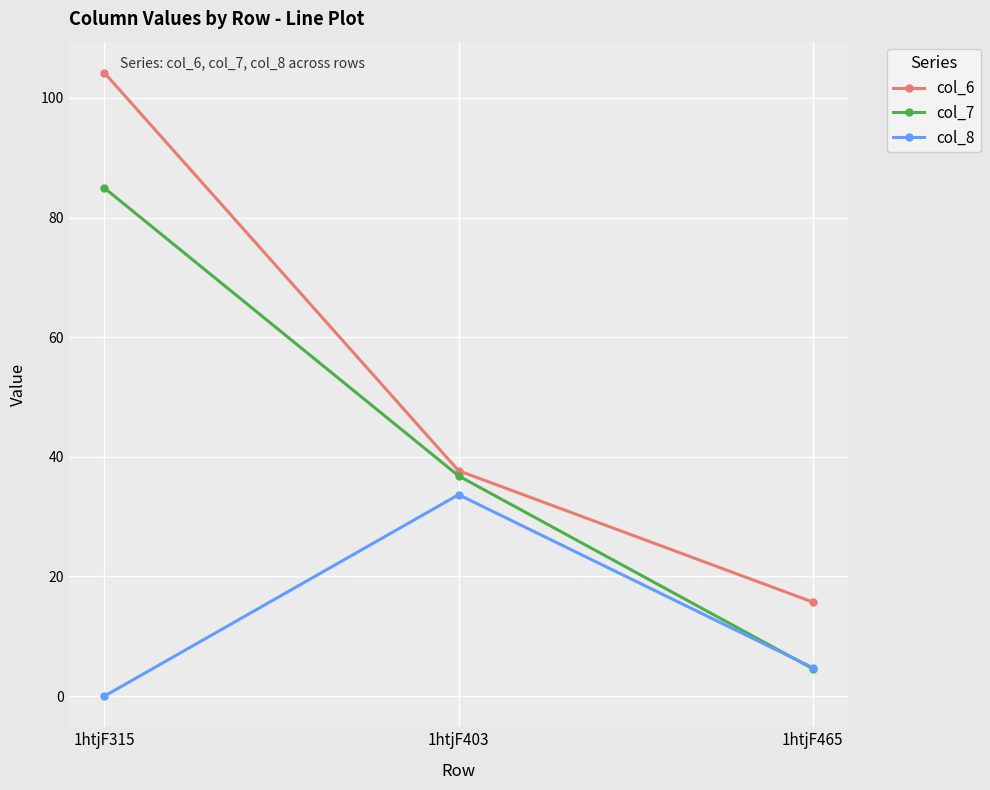

Where is col_8 nearest to the value 16?

1htjF465